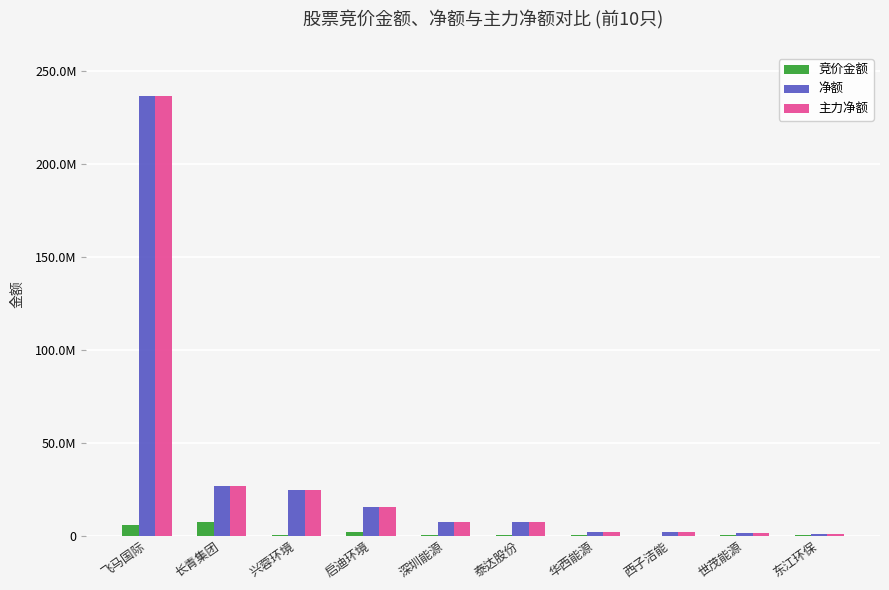

List the series in order of their peak value, lowest first.

竞价金额, 净额, 主力净额